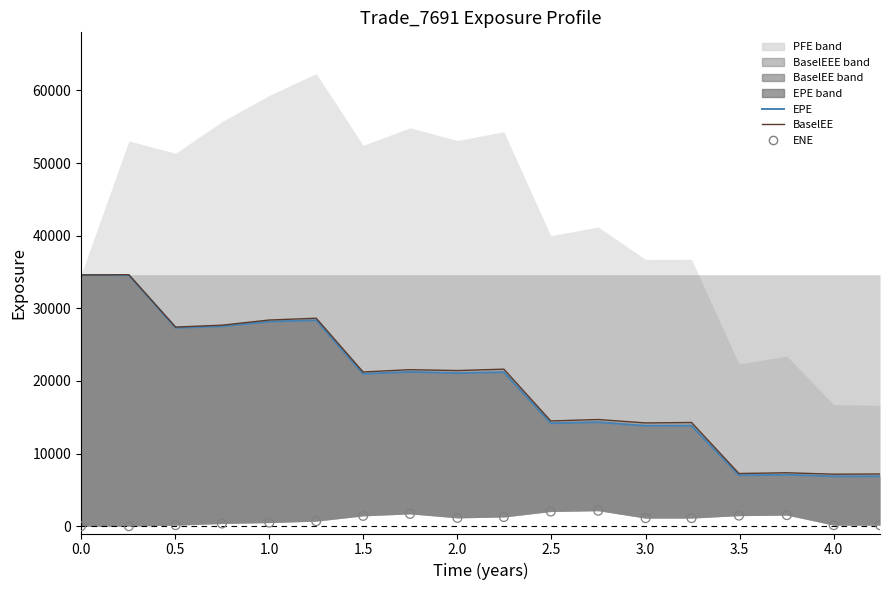

What is the total value across all series at 2.0?

57062.4